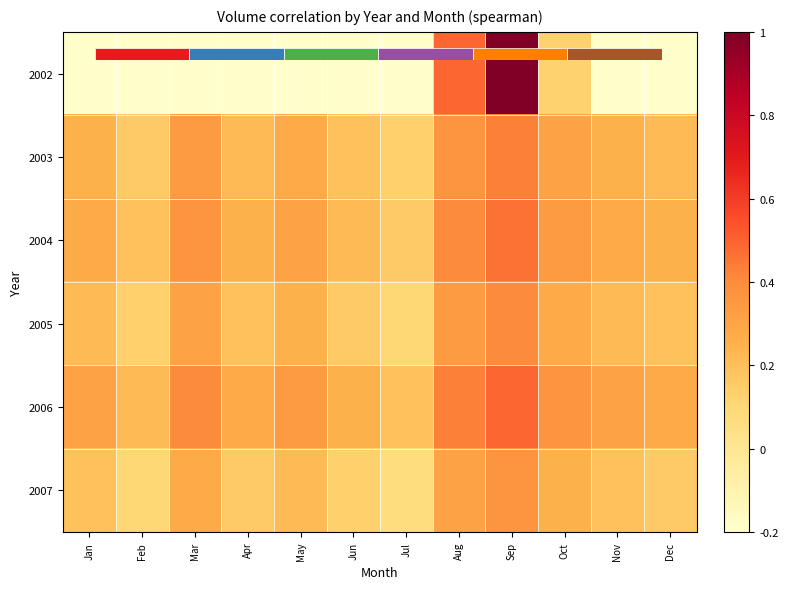

What is the difference between the second highest and minimum values in the 2004 series?

0.2